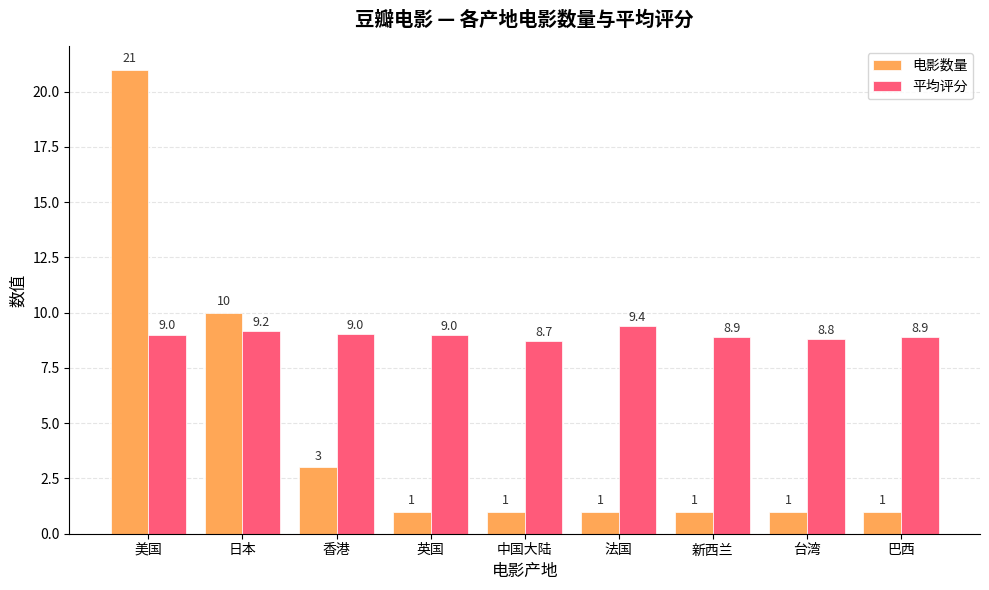

What is the total value across all series at 中国大陆?

9.7